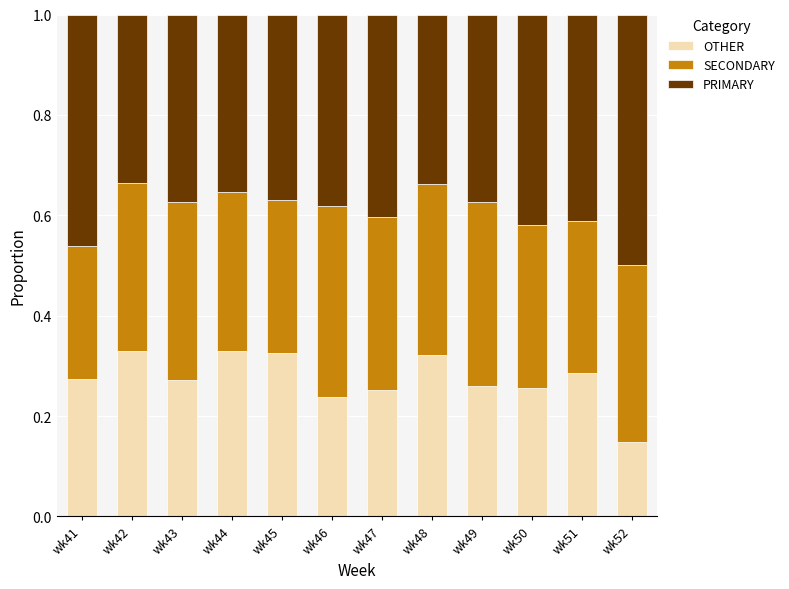

What is the total value across all series at wk52?

1.0